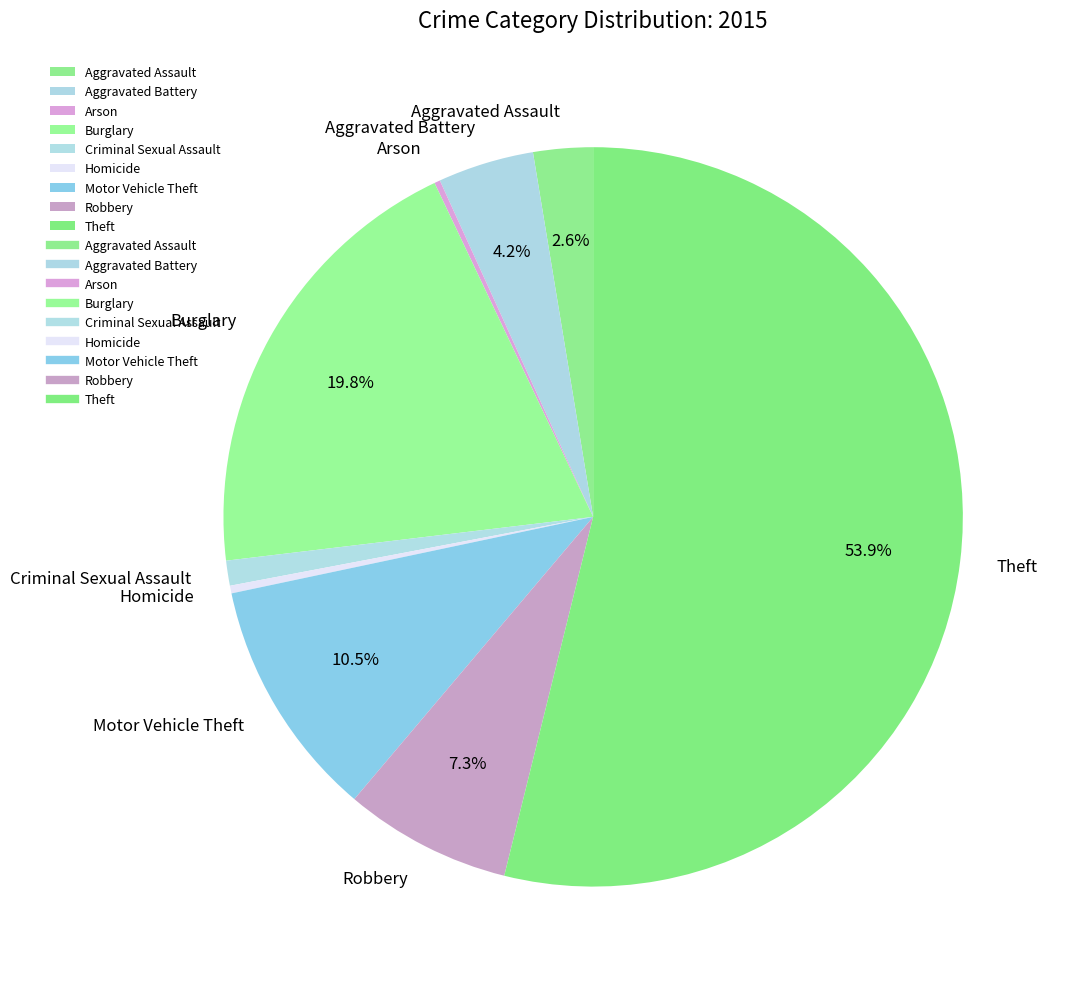

Which slice is the largest?

Theft